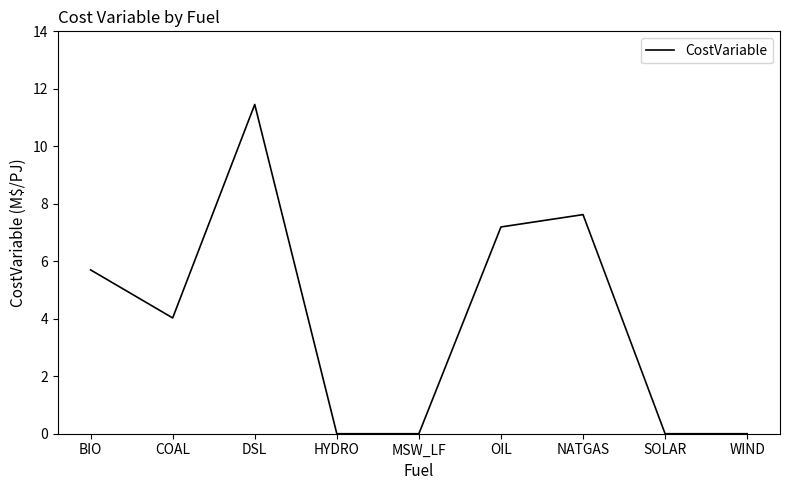

Which label corresponds to the largest value in the chart?

DSL